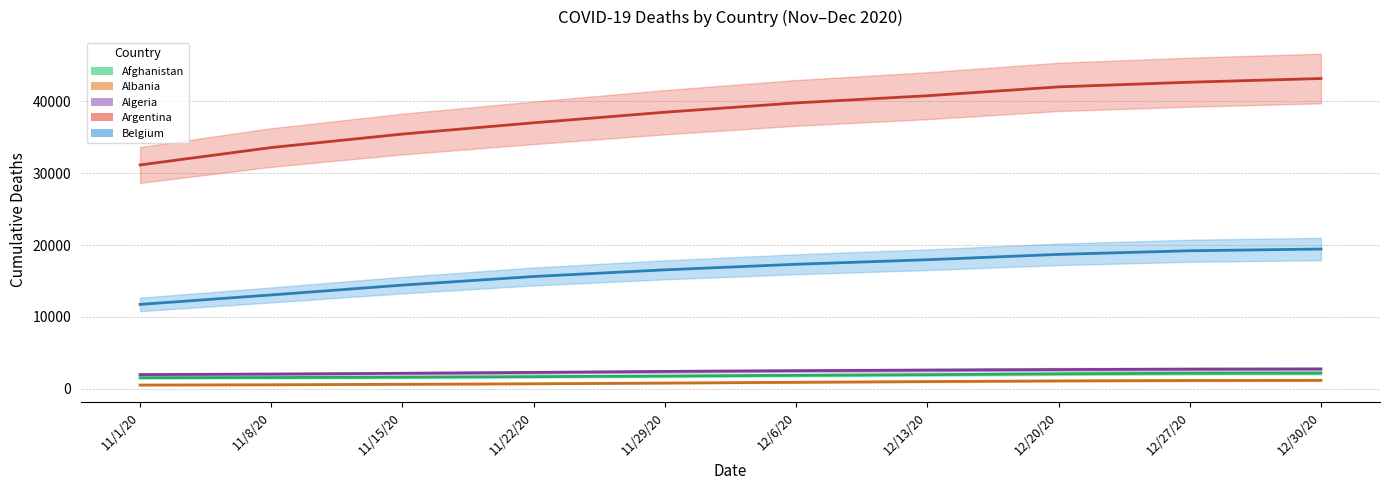

How many data points in Albania are less than 905?

5